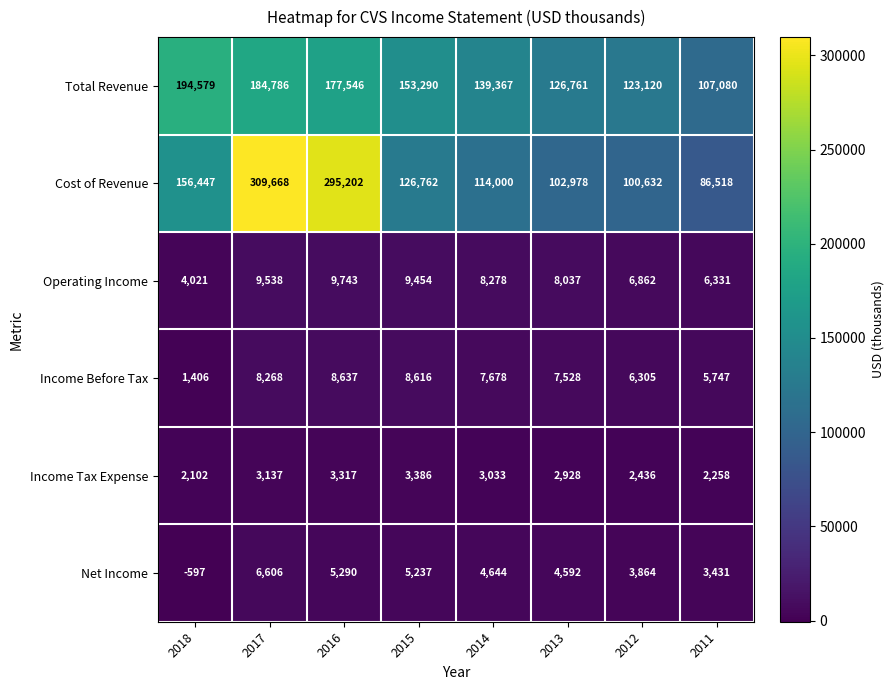

What is the difference between the second highest and second lowest values in the Net Income series?

1859